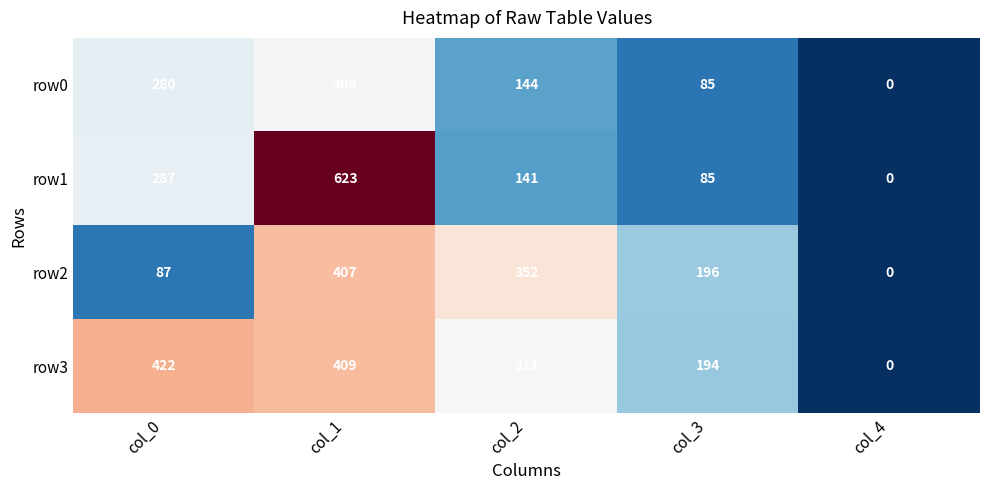

List the series in order of their peak value, highest first.

row1, row3, row2, row0